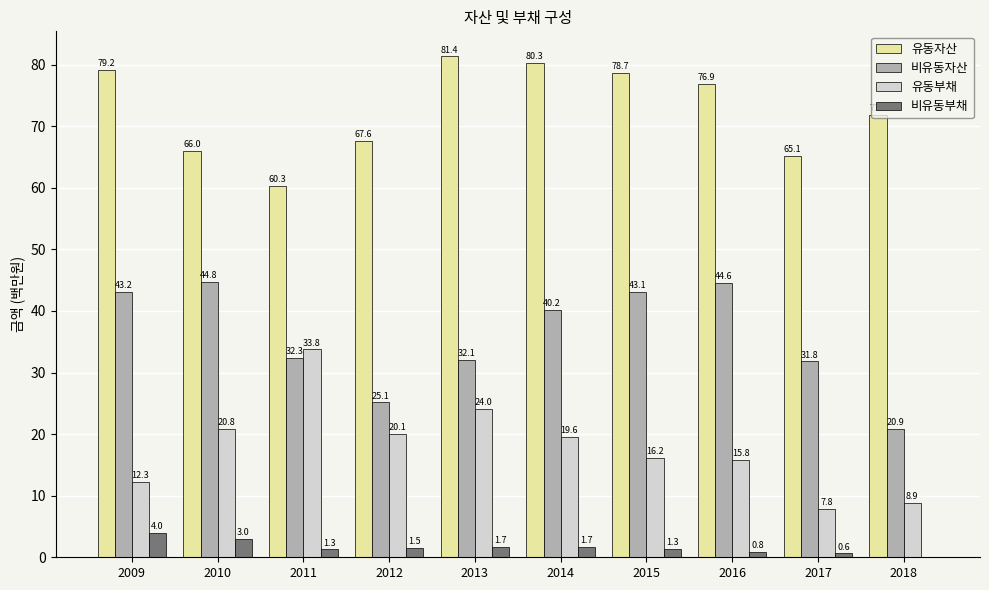

Which series changed the most between 2011 and 2013?

유동자산